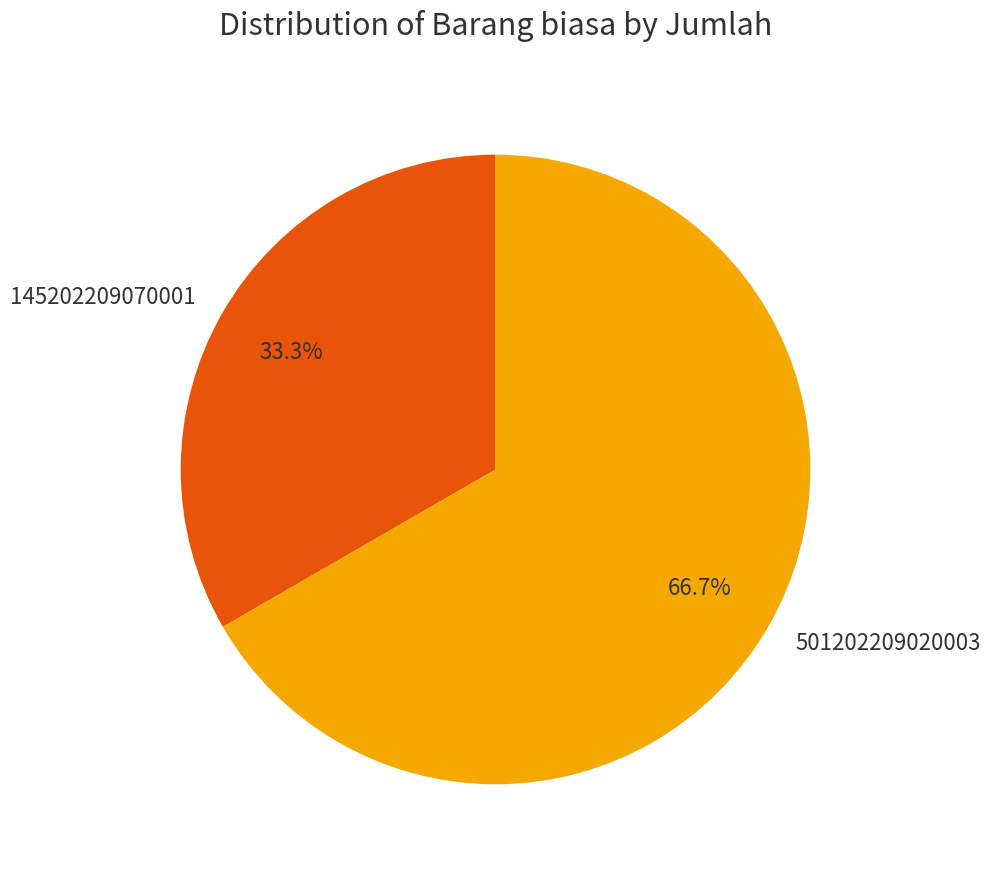

Is 501202209020003 the majority of the pie?

Yes